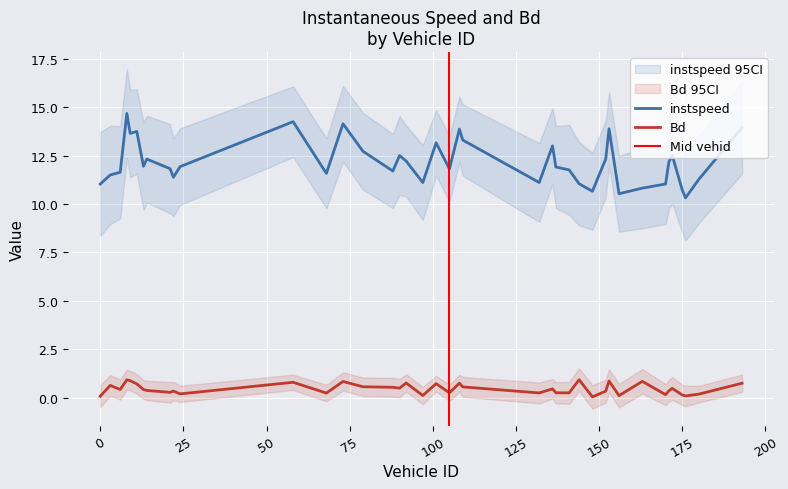

What is the greatest value displayed?

14.7